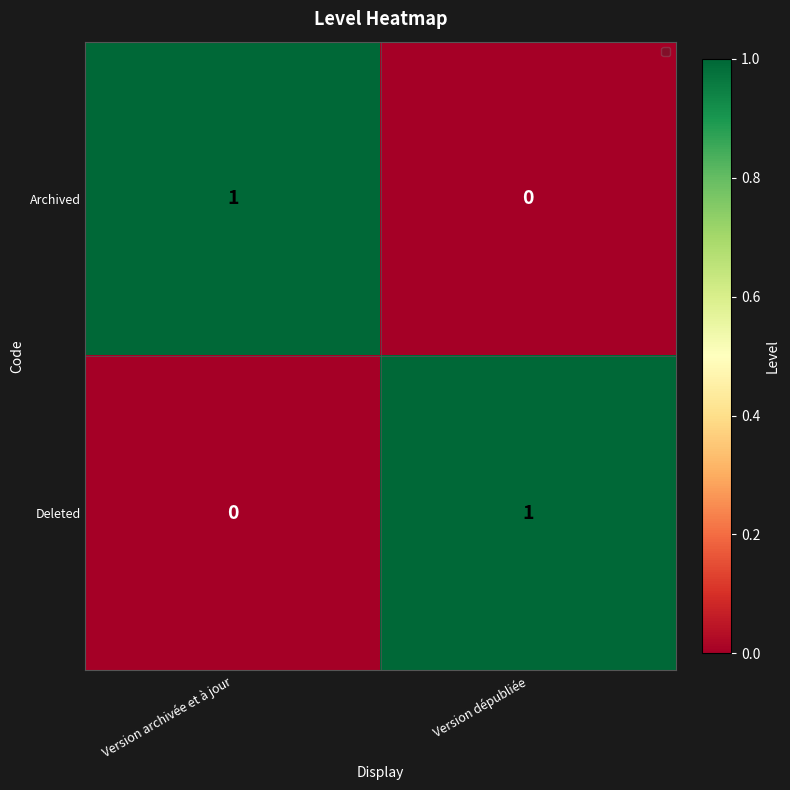

Which category has the lowest value in the Archived series?

Version dépubliée